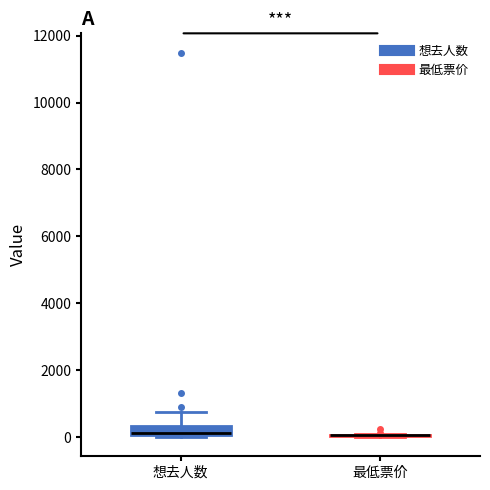

Comparing the boxes themselves (not the whiskers), which one is the tallest?

想去人数